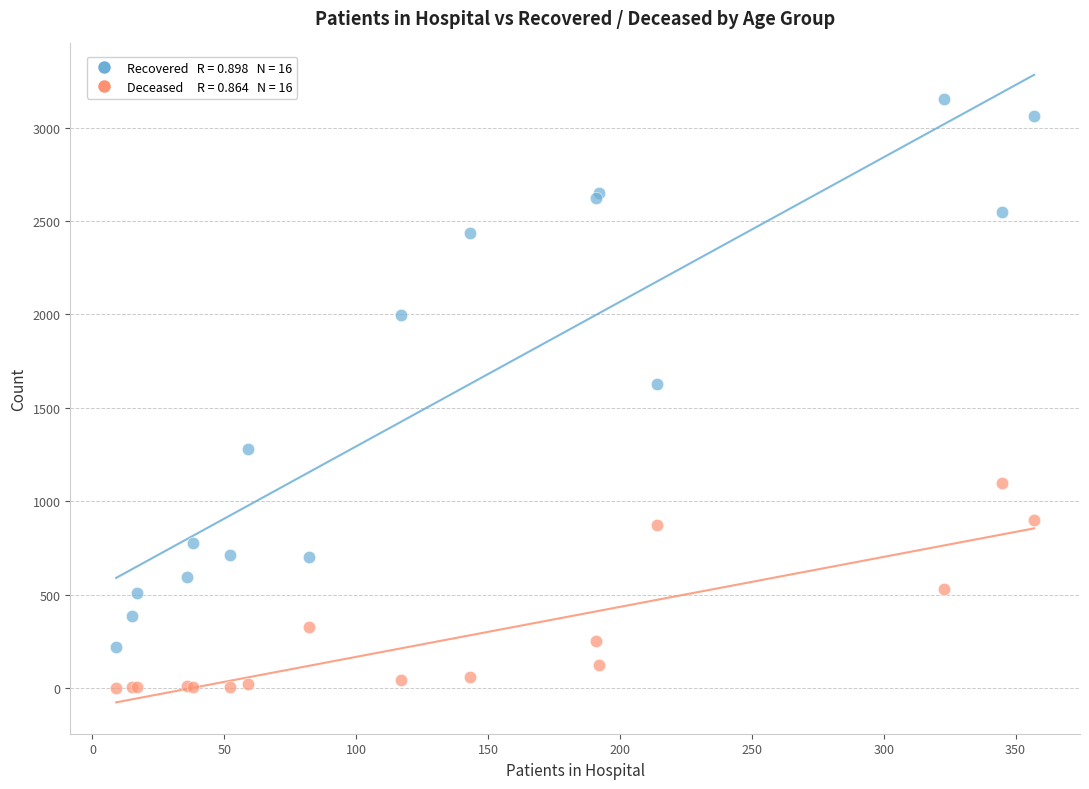

Across all series, what Y value is closest to 1576?

1625